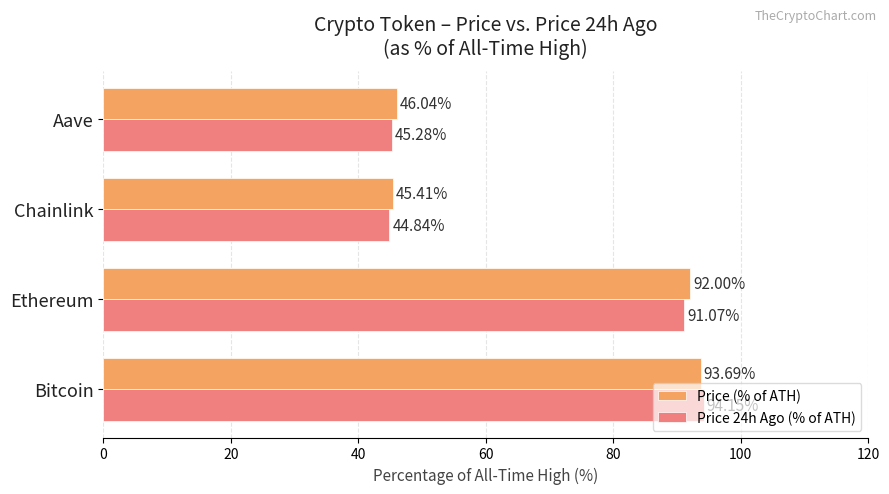

Which series has the widest spread of values?

Price 24h Ago (% of ATH)